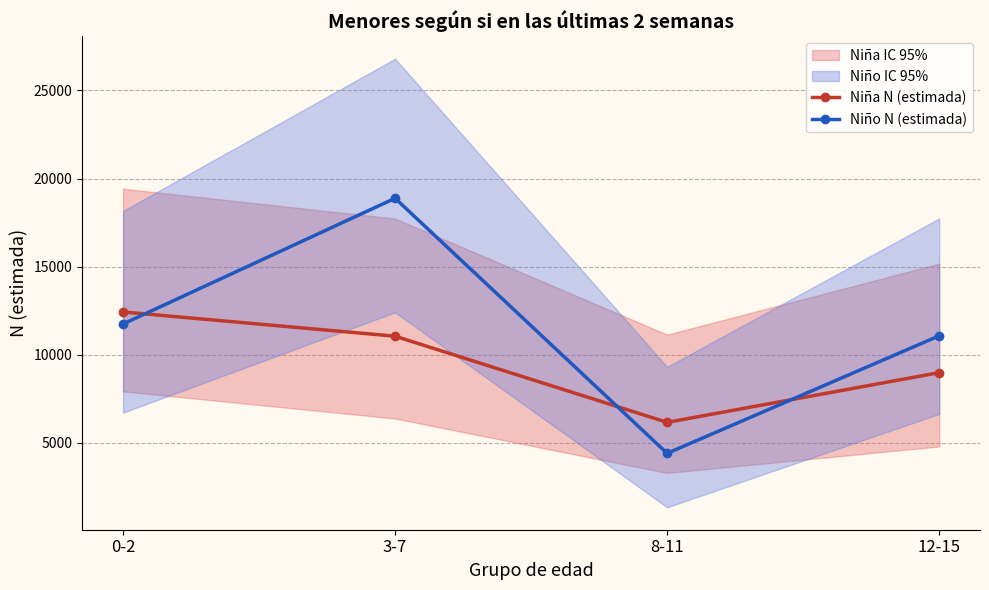

Where does the Niña N (estimada) series first go above 11051?

0-2